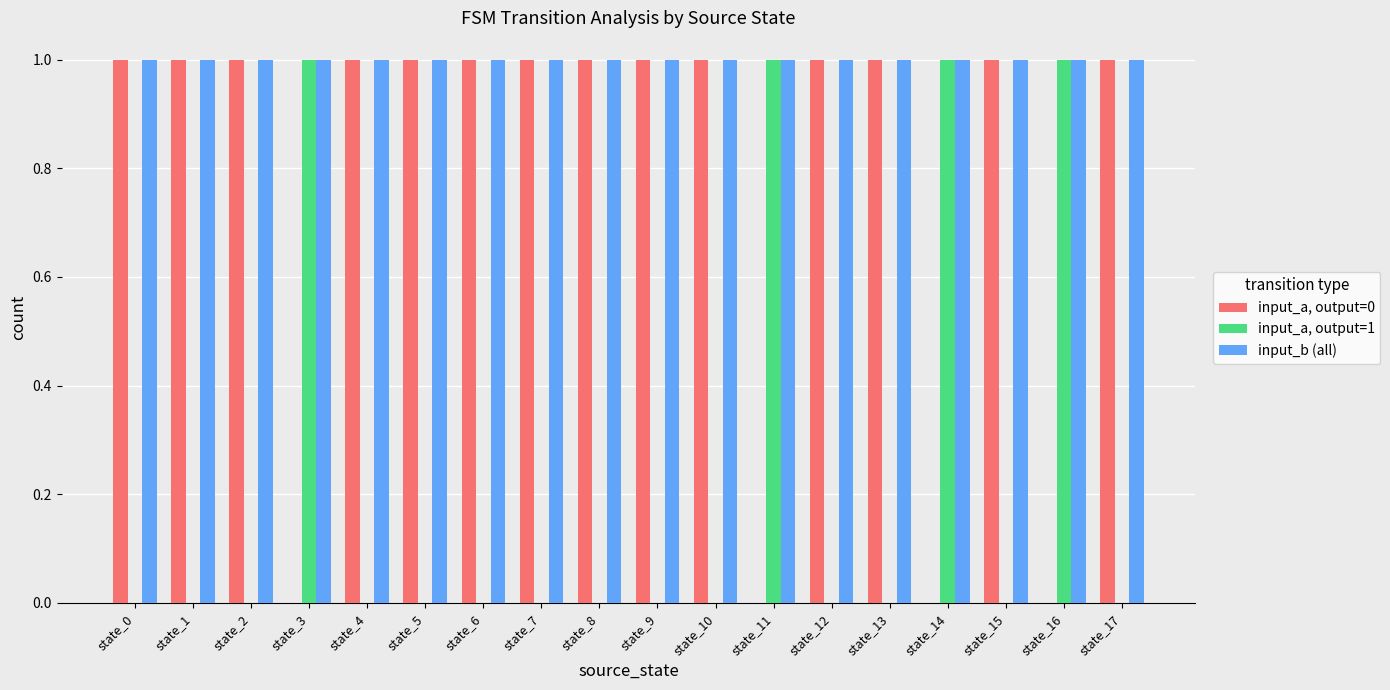

Is it true that input_a, output=1 equals 0 at state_6?

True